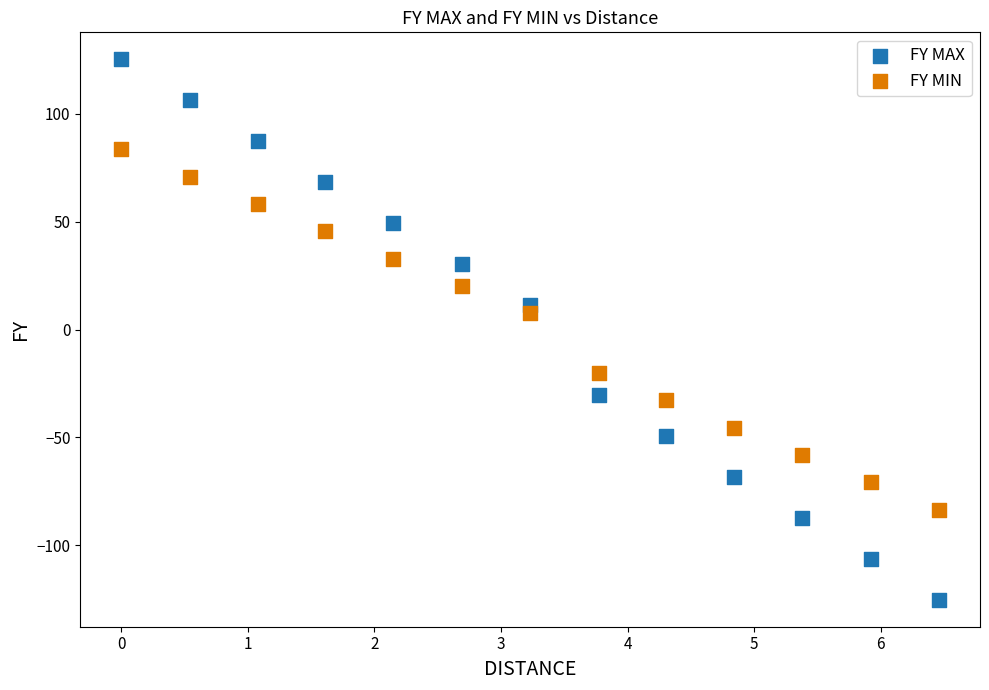

Which series contains the lowest Y value?

FY MAX